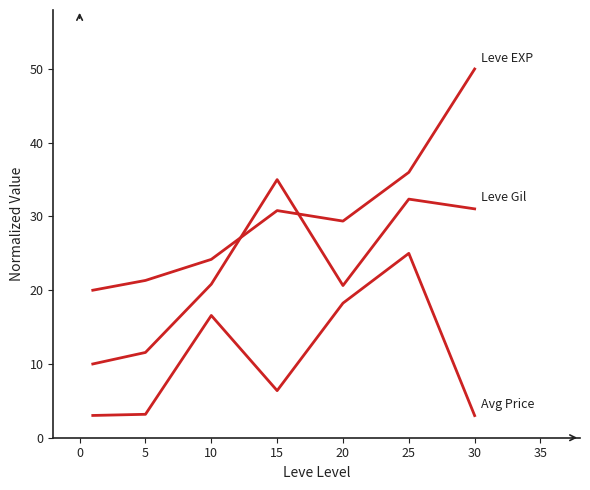

Is this an area chart (filled region under the line)?

No